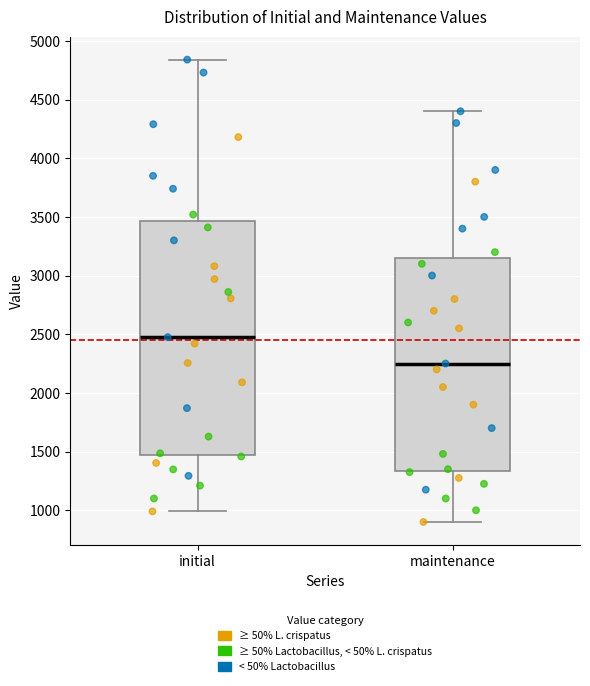

Where does the lower whisker of the box for maintenance end on the y-axis? The values are not printed on the chart, so give them approximately, as read against the axis.

900